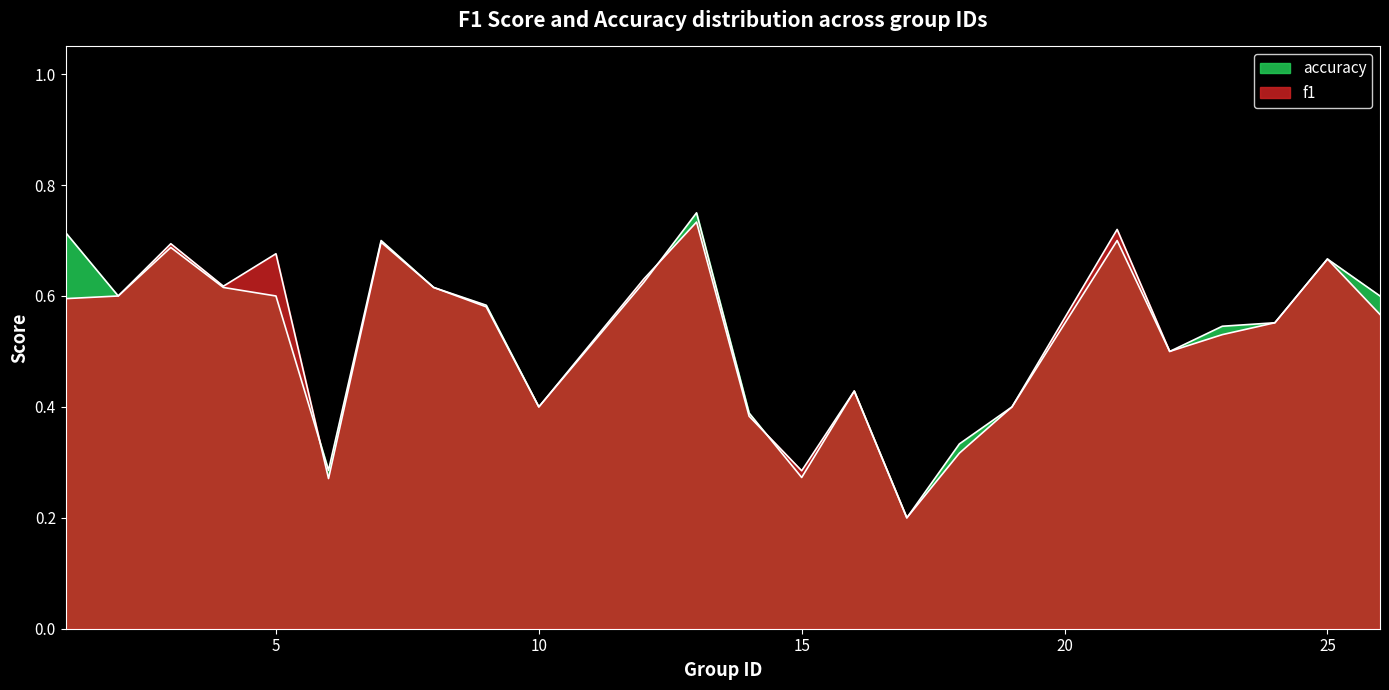

True or false: f1 has a value of 0.4 at 6.

False